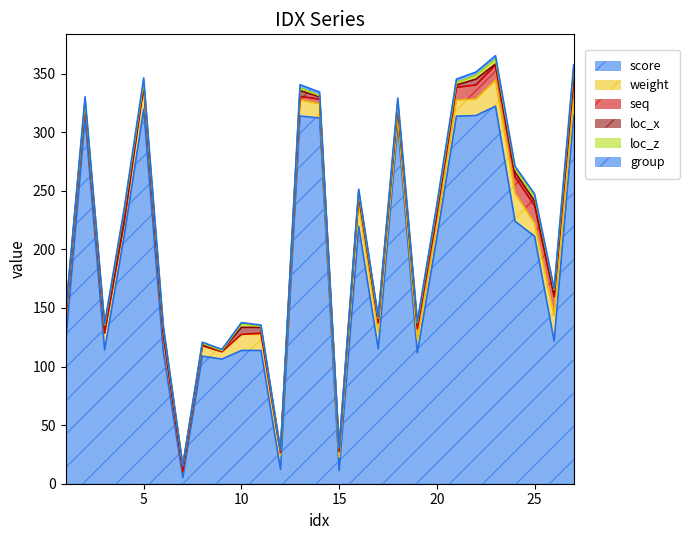

Which series changed the most between 8 and 9?

weight